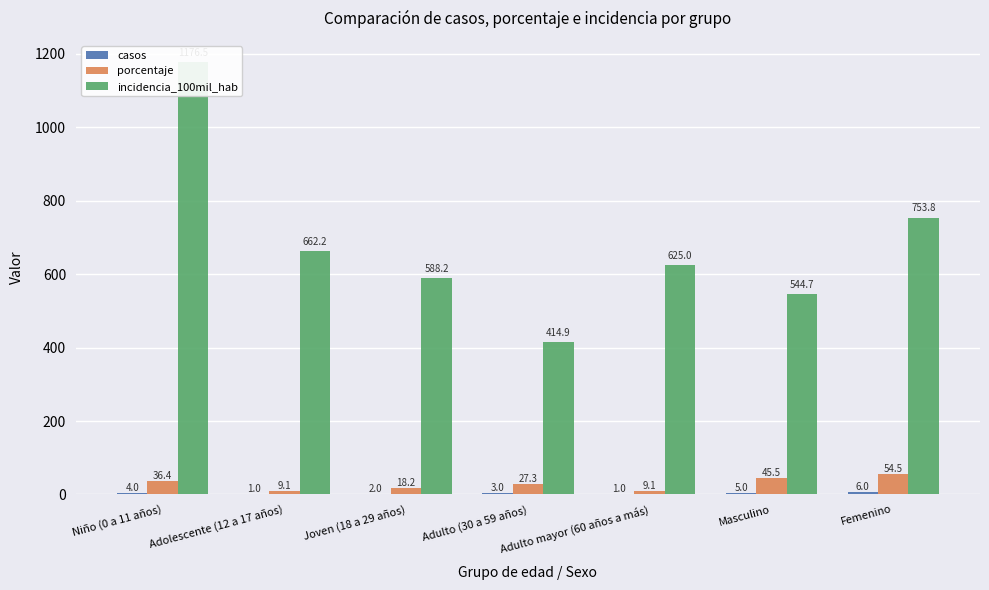

List the labels in order of casos value, largest first.

Femenino, Masculino, Niño (0 a 11 años), Adulto (30 a 59 años), Joven (18 a 29 años), Adolescente (12 a 17 años), Adulto mayor (60 años a más)